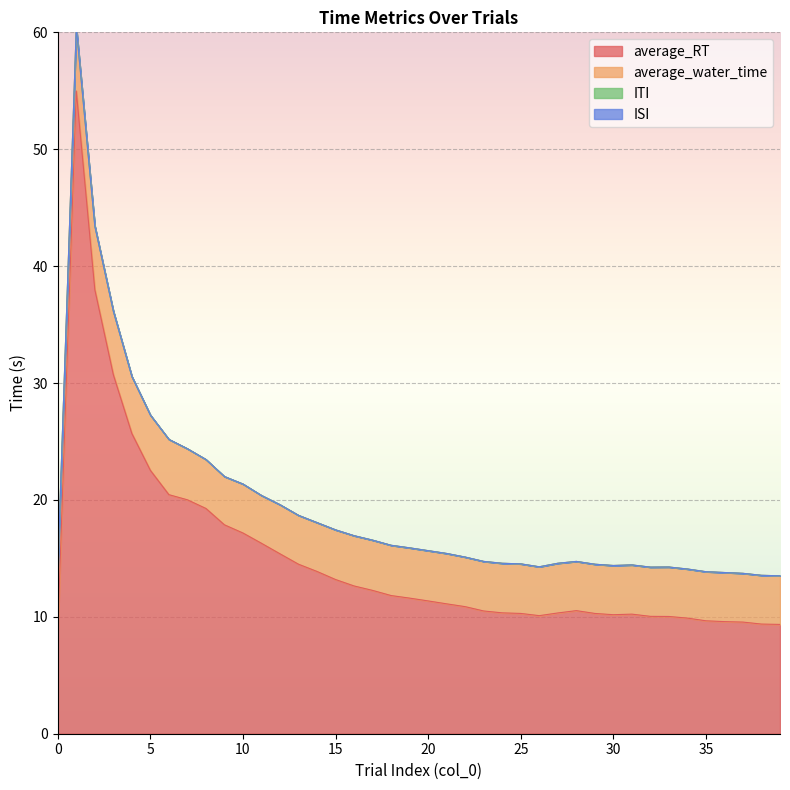

True or false: average_RT and ISI intersect in this chart.

False